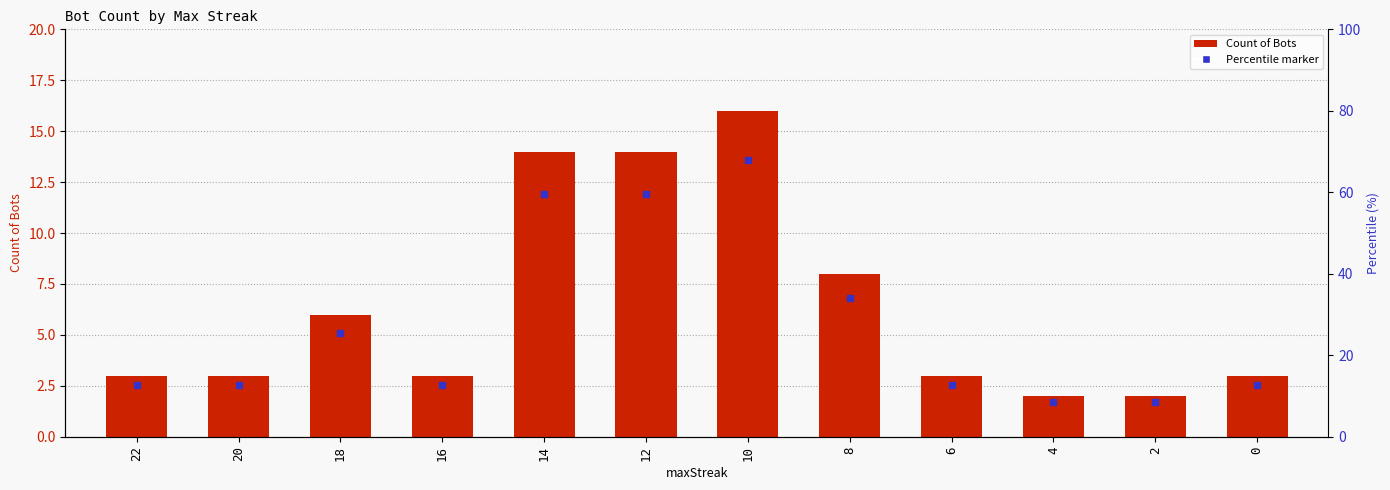

Rank the categories by value from highest to lowest.

10, 14, 12, 8, 18, 22, 20, 16, 6, 0, 4, 2